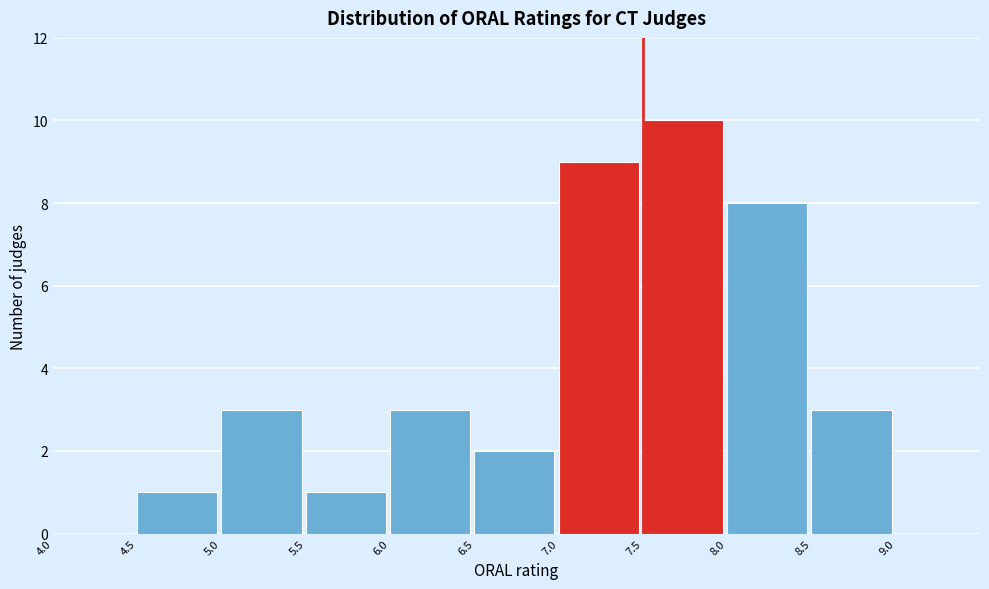

Reading left to right, transcribe this chart: for each bar, give the range it covers on the x-axis and its height. The values are not printed on the chart, so give them approximately, as read against the axis.

4.0 to 4.5: 0
4.5 to 5.0: 1
5.0 to 5.5: 3
5.5 to 6.0: 1
6.0 to 6.5: 3
6.5 to 7.0: 2
7.0 to 7.5: 9
7.5 to 8.0: 10
8.0 to 8.5: 8
8.5 to 9.0: 3
9.0 to 9.5: 0